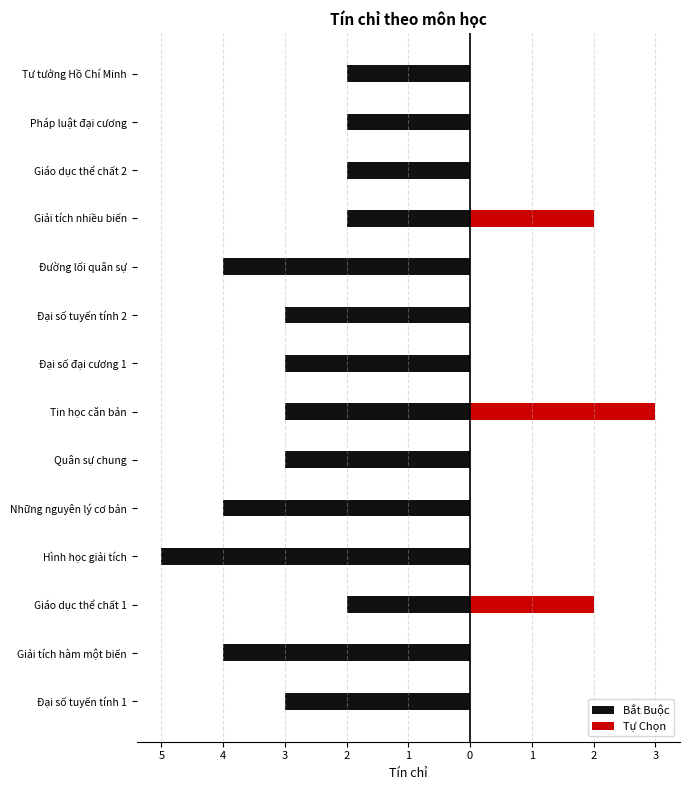

How many data points does each series have?

14